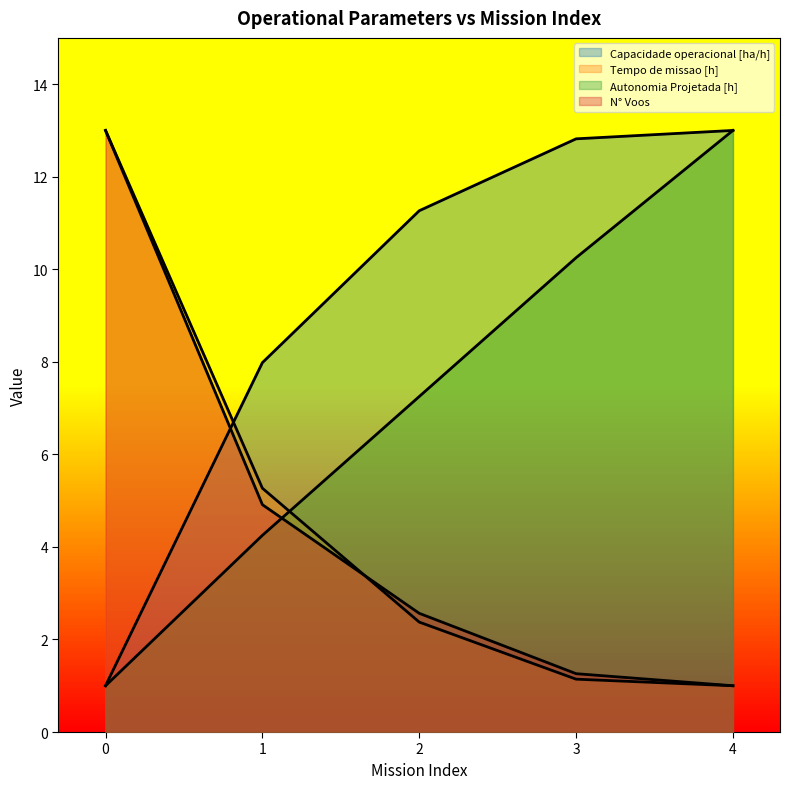

How many lines are shown in the chart?

4